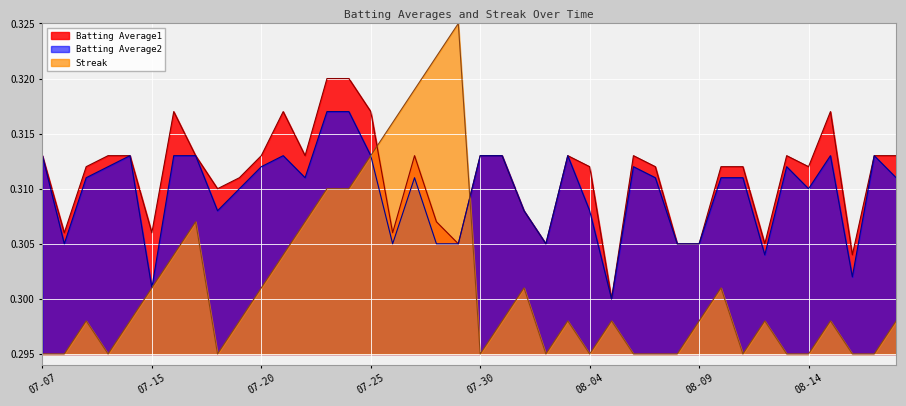

What is the value of the Streak point at the 37th from the left?

0.3